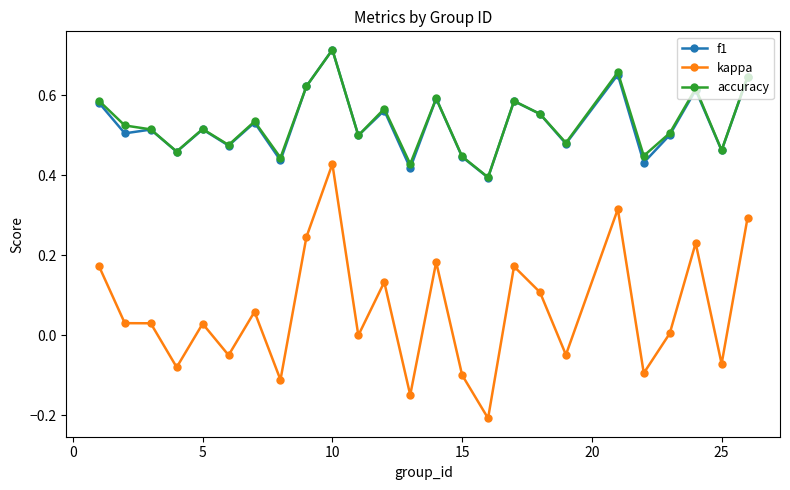

Which series has the widest spread of values?

kappa